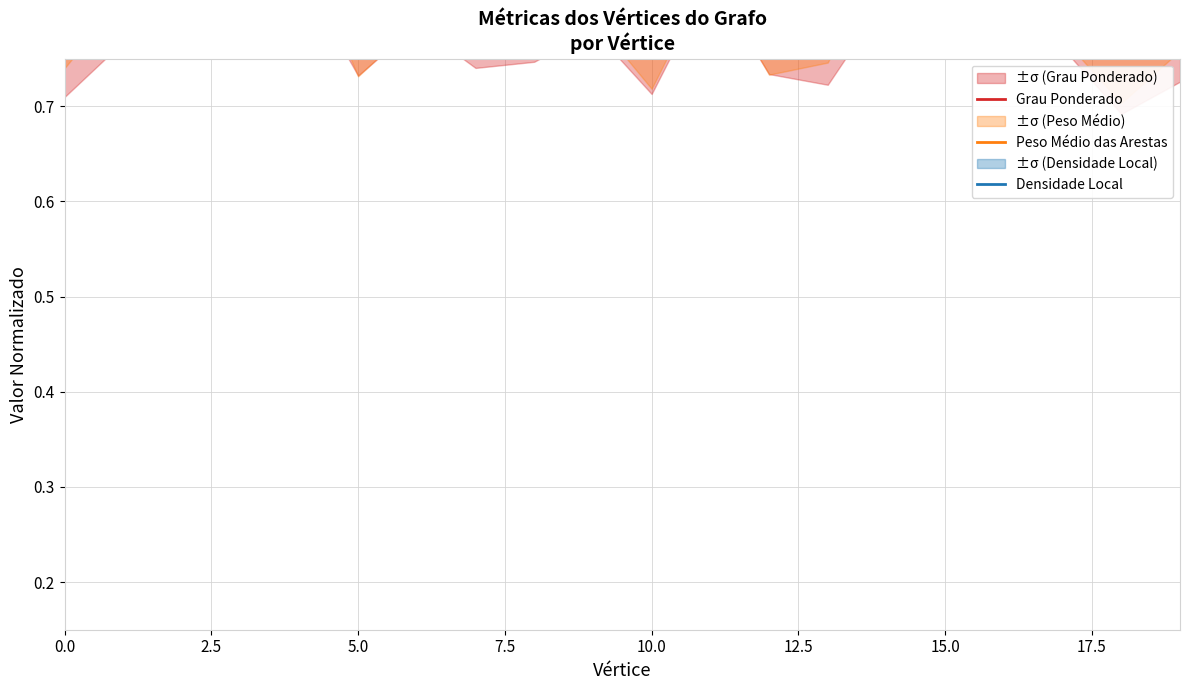

What is the approximate value of Grau Ponderado at 10.0?

0.9